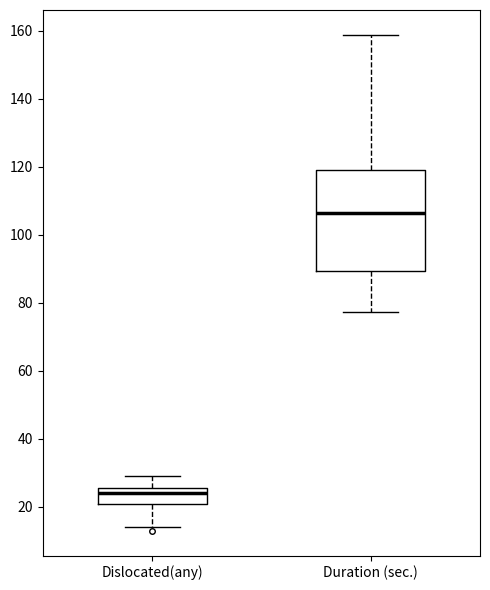

Which box is the tallest, from its lower edge to its upper edge?

Duration (sec.)